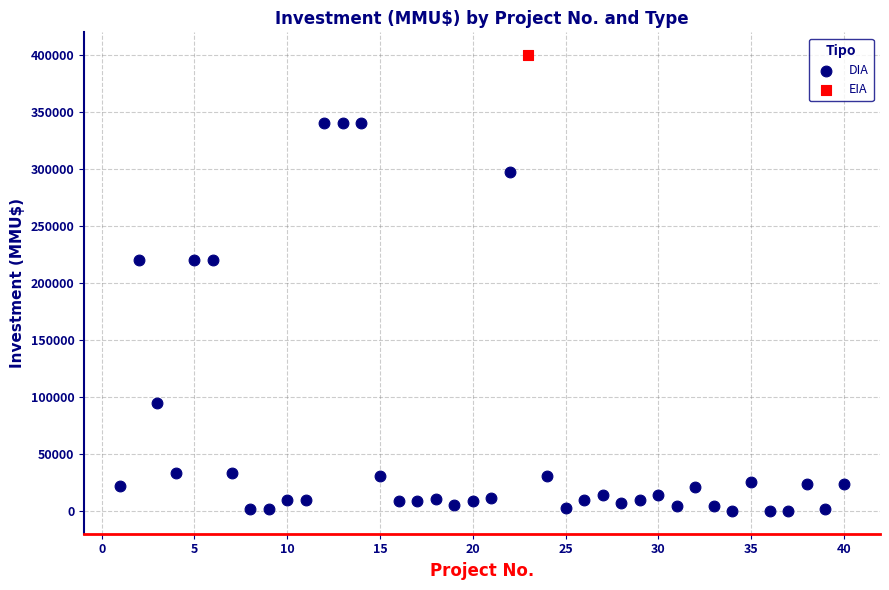

What are all the series names shown in the legend?

DIA, EIA